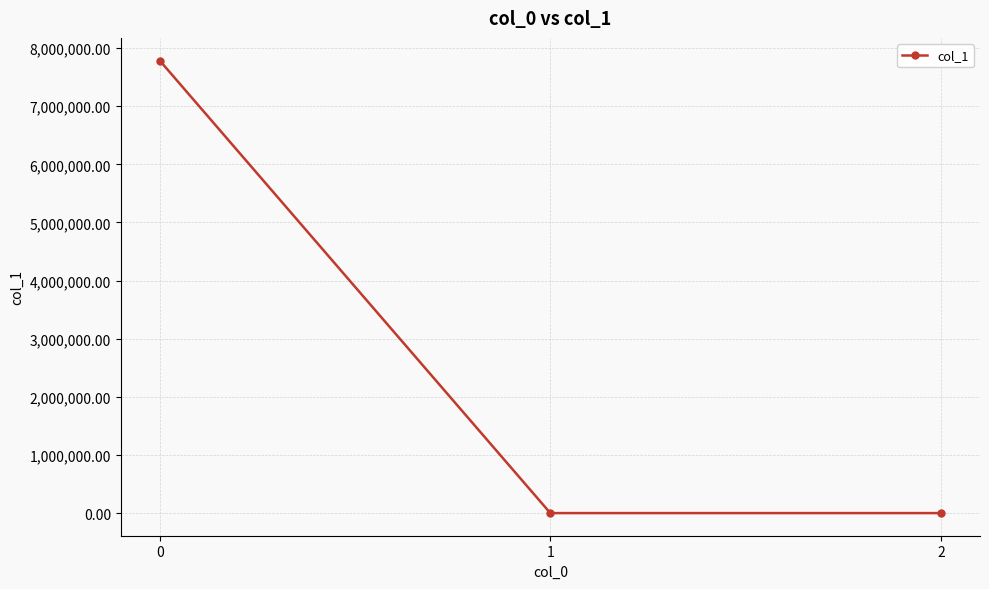

The chart shows a value of 1662337.4 at 0. True or false?

False